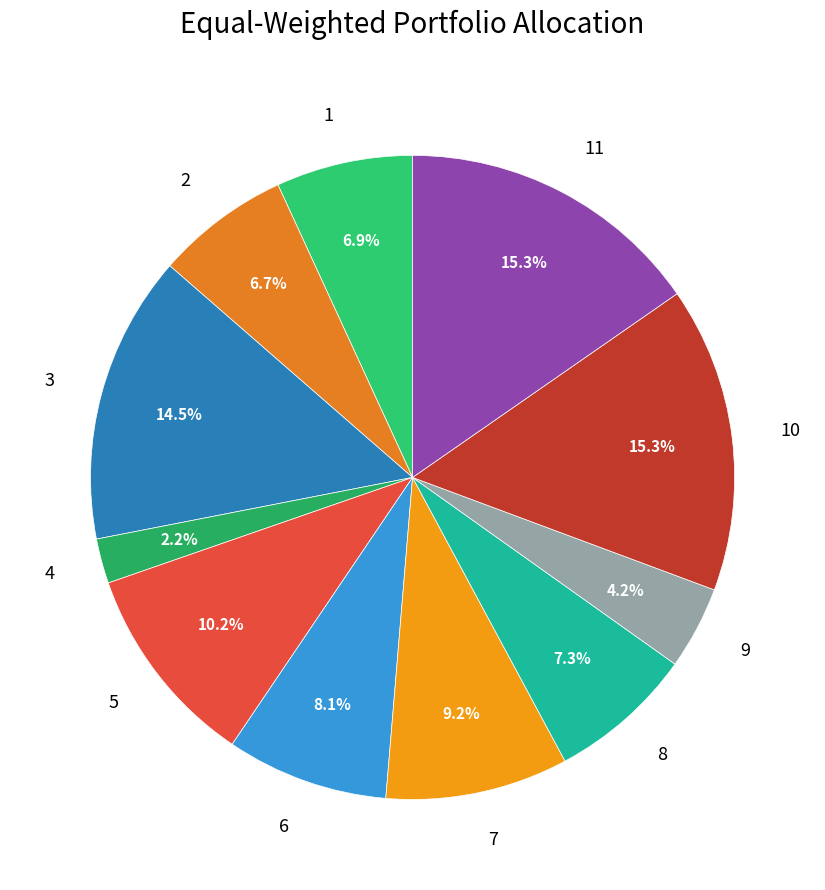

Approximately how many times larger is the value at 9 compared to 1?

0.6